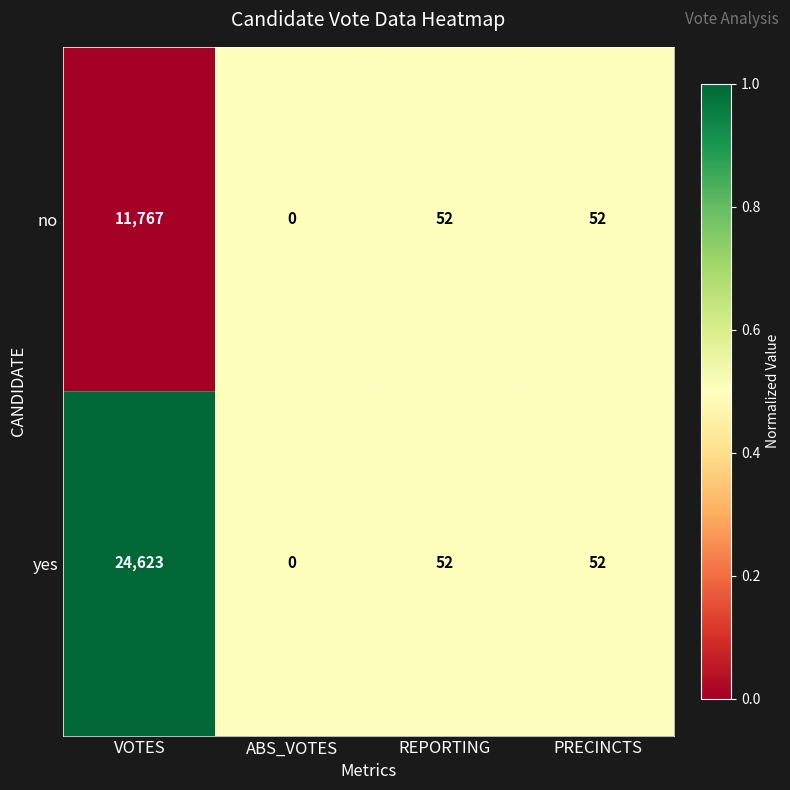

Reading left to right, list all the values displayed in this chart.

no: 11767	0	52	52
yes: 24623	0	52	52